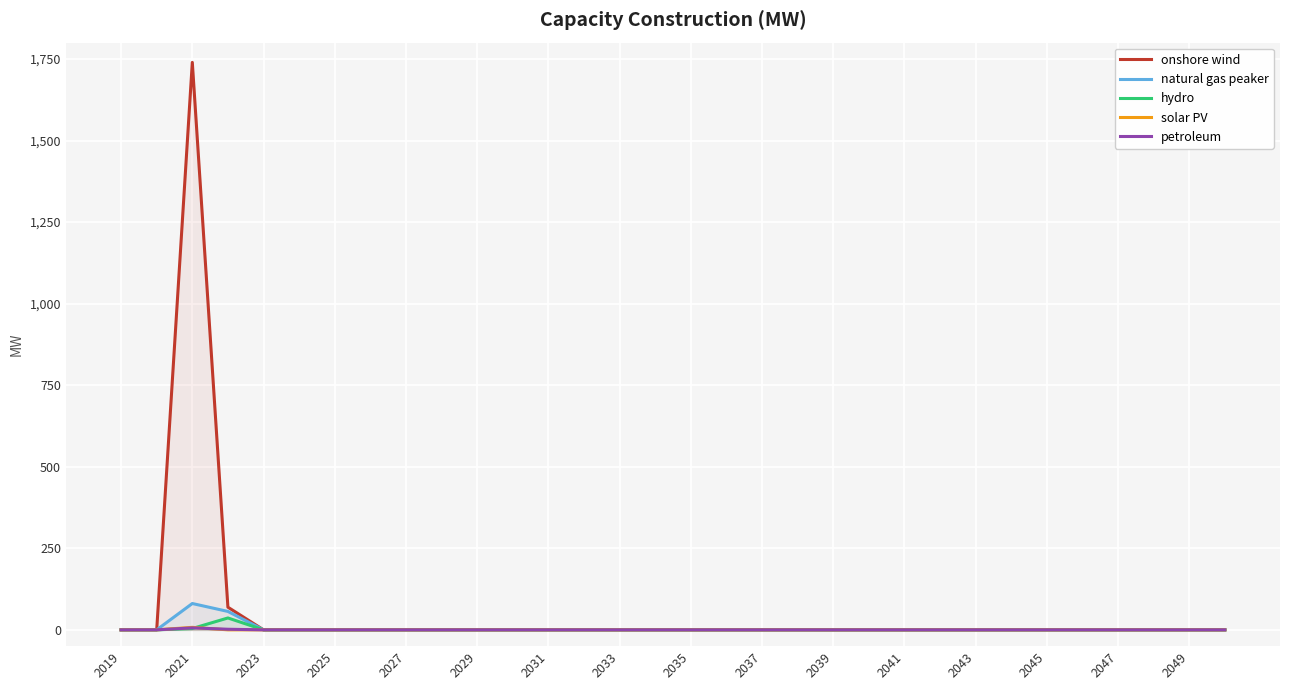

At which category is the sum across all series the highest?

2021